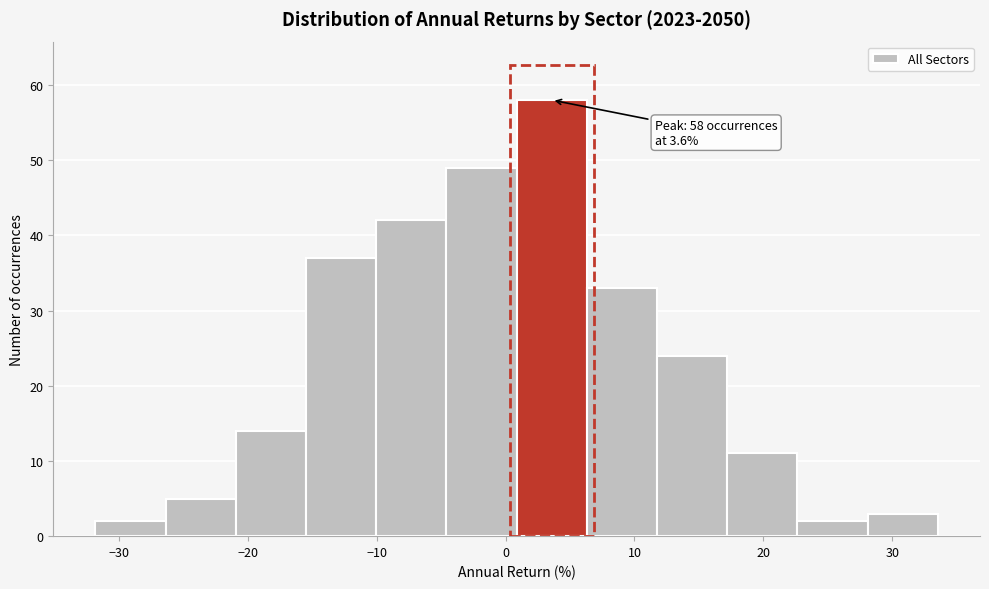

Which range on the x-axis has the tallest bar?

1 to 6